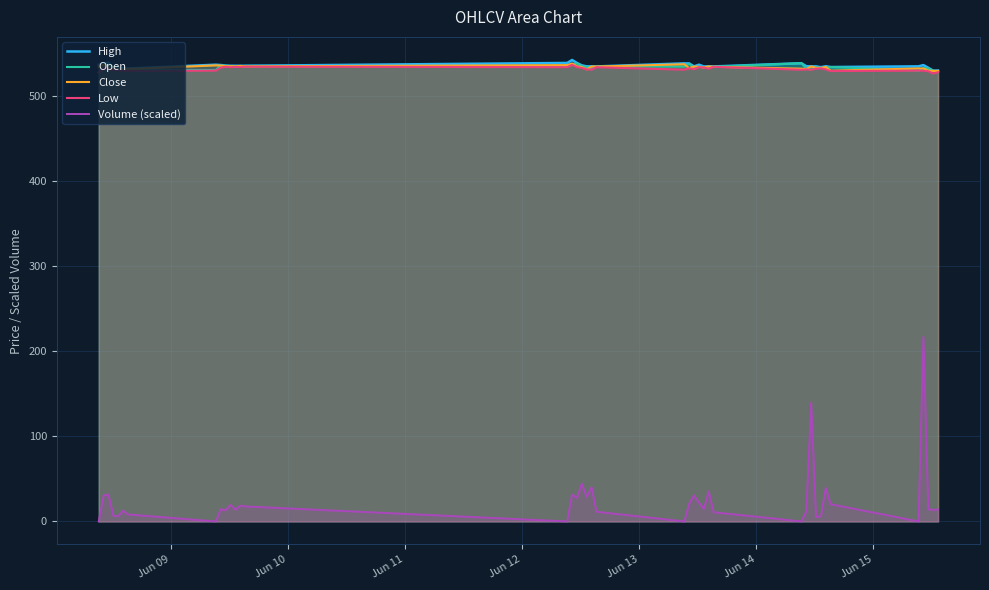

True or false: Close and Volume (scaled) cross at least once.

False